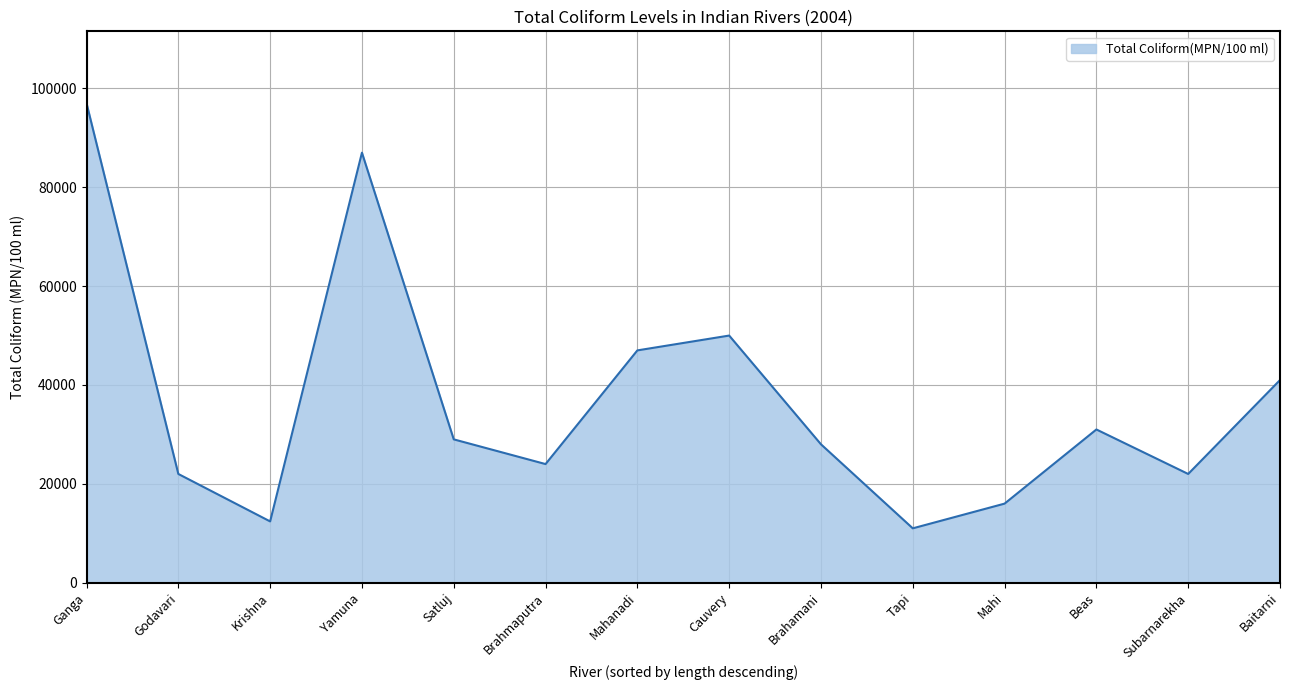

Which category has the lowest value across all series?

Tapi